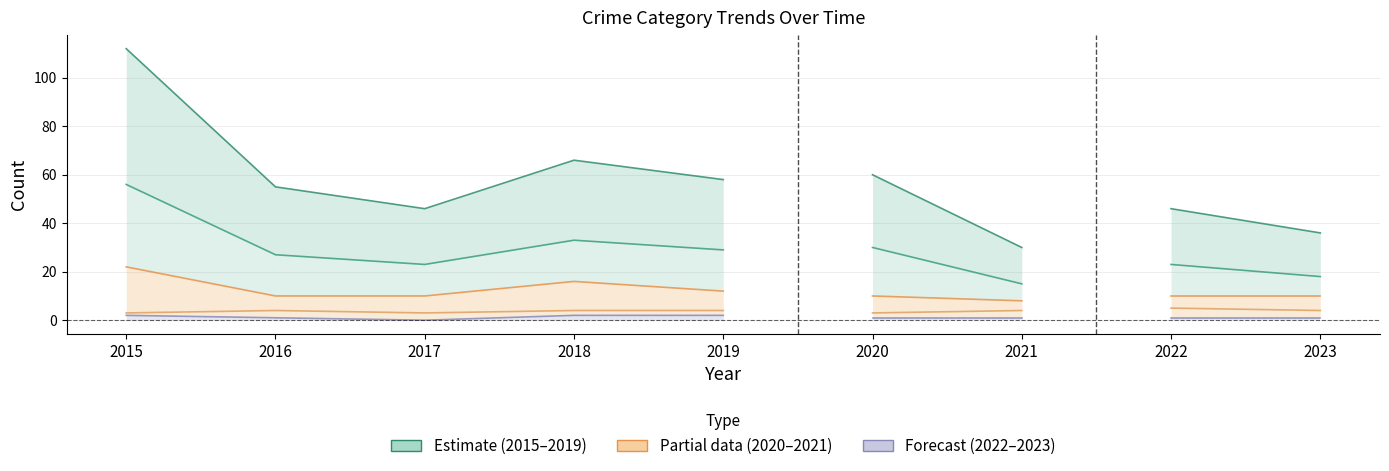

Where is the first local minimum for Aggravated Battery?

2017